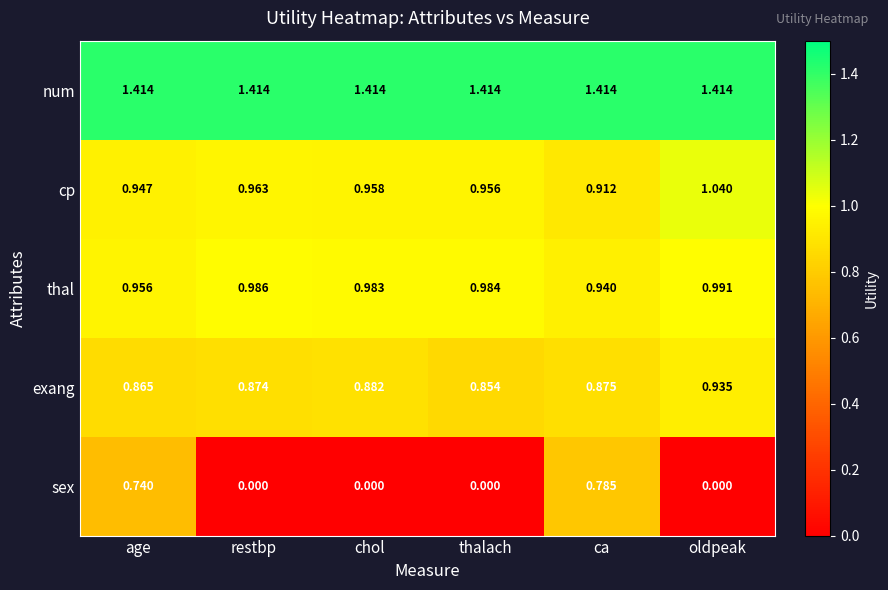

At which category is the sum across all series the highest?

ca